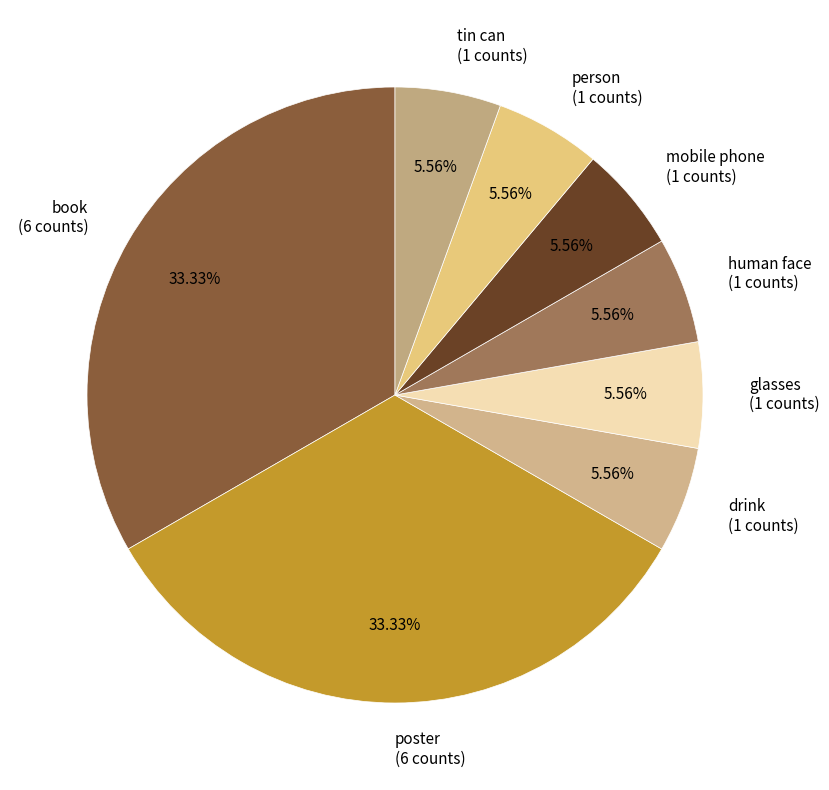

Combined, do poster and drink account for over 50%?

No